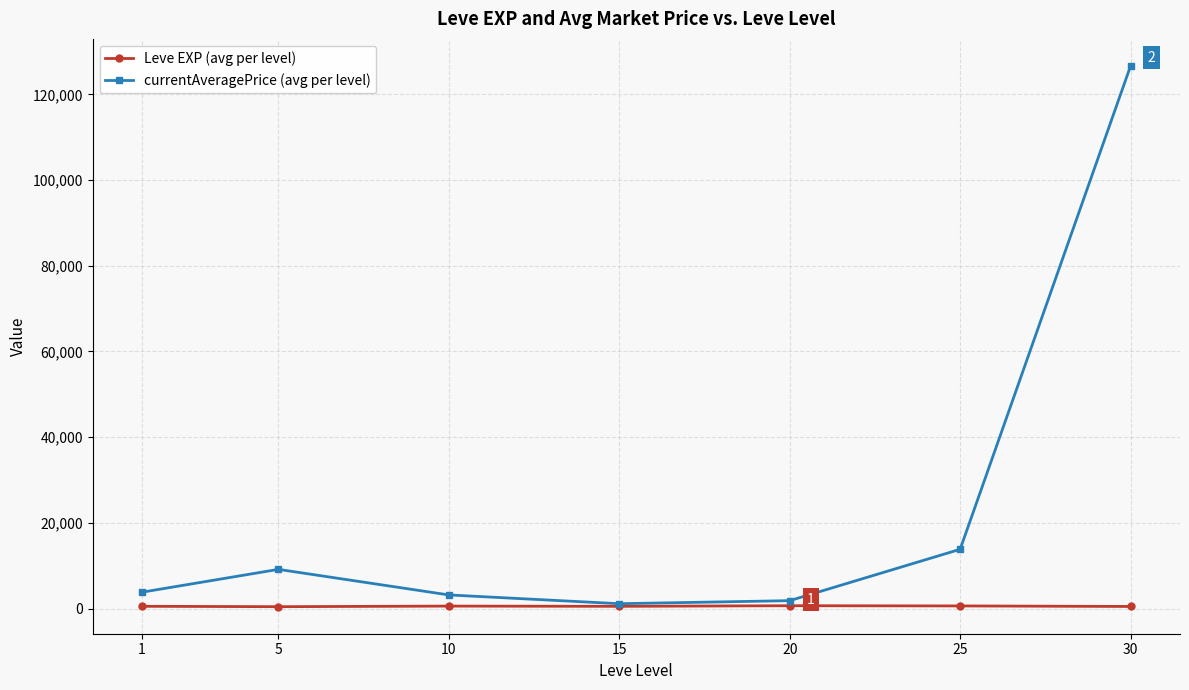

Which series has the largest range (max minus min)?

currentAveragePrice (avg per level)